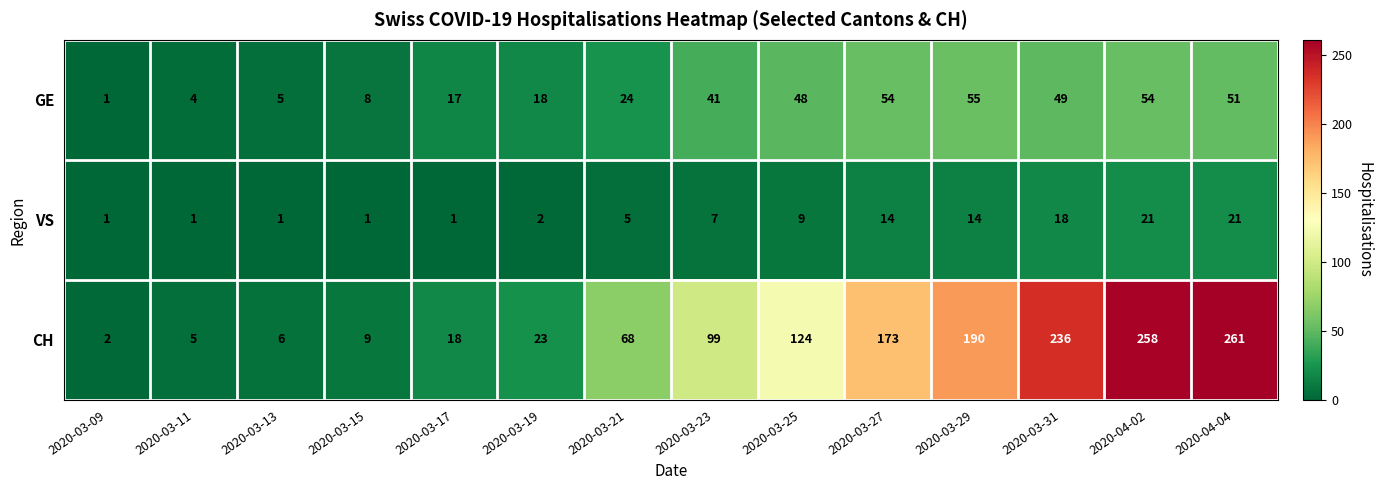

What is the difference between the maximum and minimum values in the GE series?

54